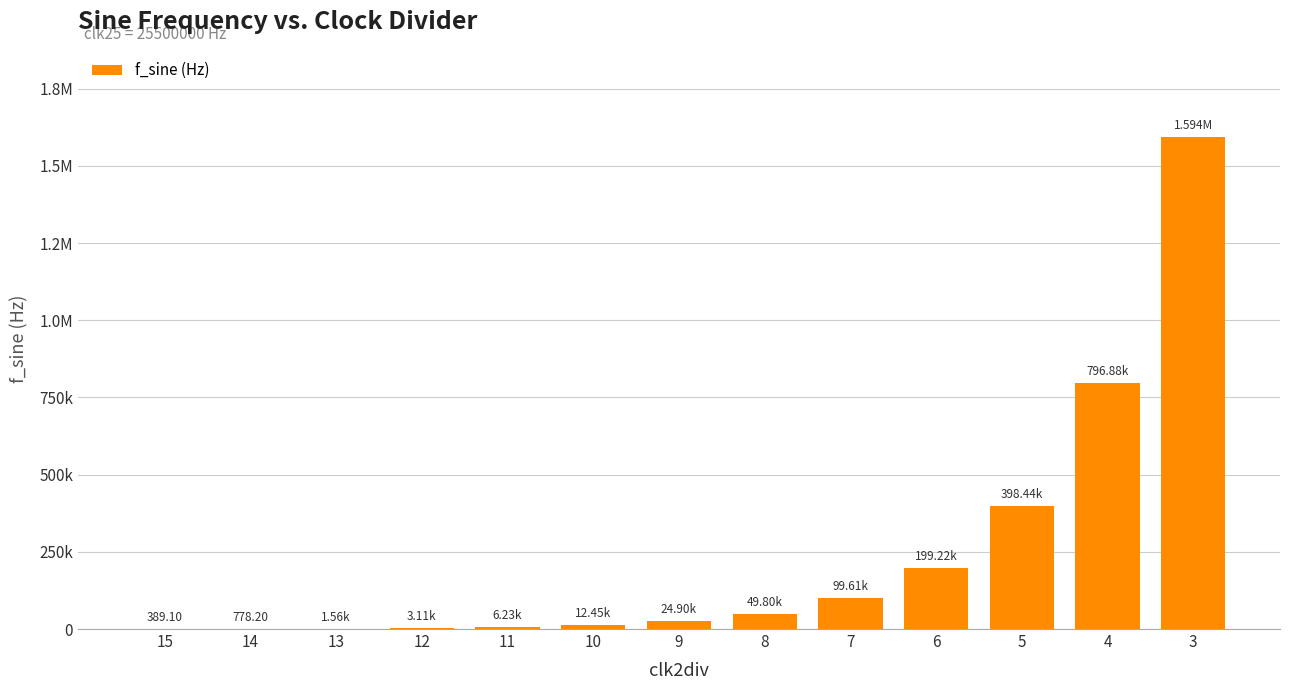

Reading left to right, extract all data points from this chart.

15=389.1	14=778.2	13=1556.4	12=3112.8	11=6225.6	10=12451.2	9=24902.3	8=49804.7	7=99609.4	6=199218.8	5=398437.5	4=796875.0	3=1593750.0